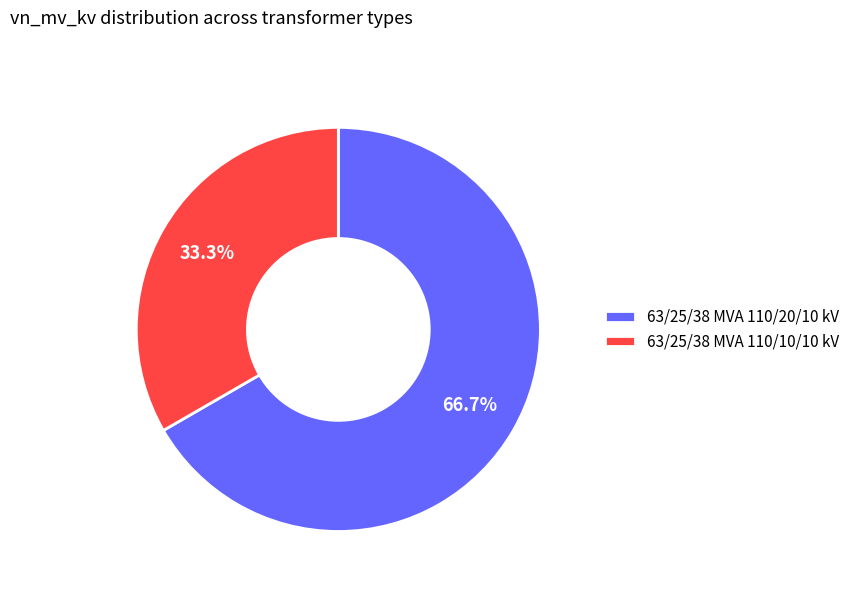

Is it true that 63/25/38 MVA 110/20/10 kV is 60% of the pie?

False